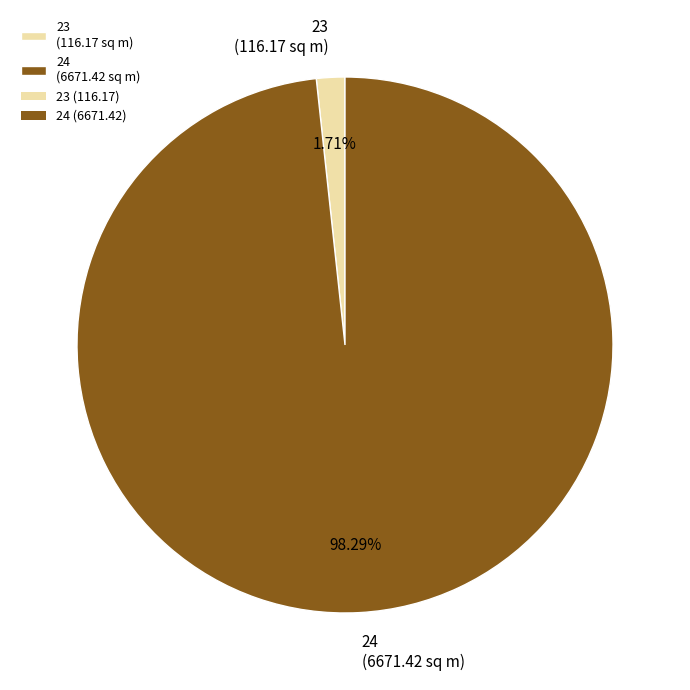

Which slice is the smallest?

23